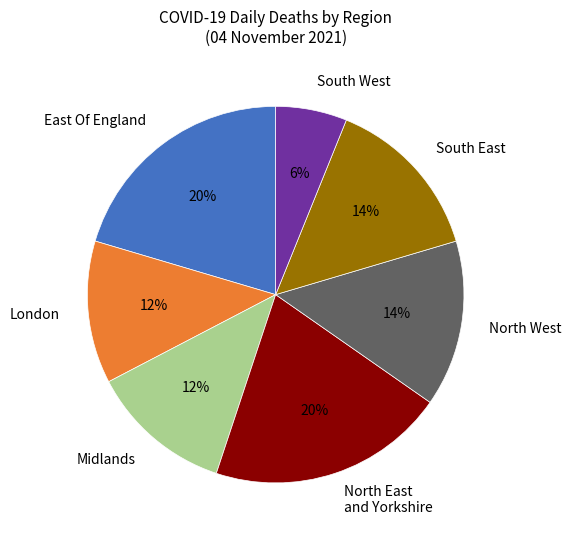

Which category has the smallest portion of the pie?

South West